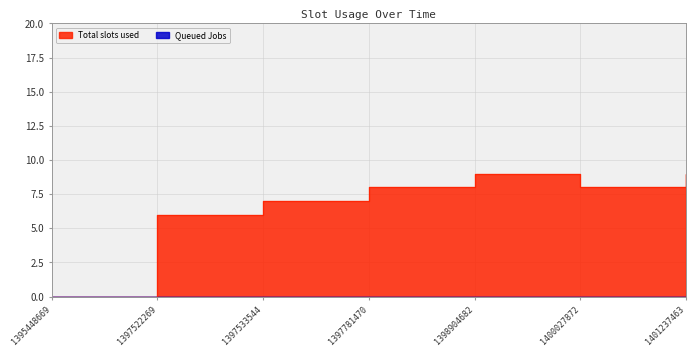

How many points are lower than both their immediate neighbors (excluding endpoints)?

1